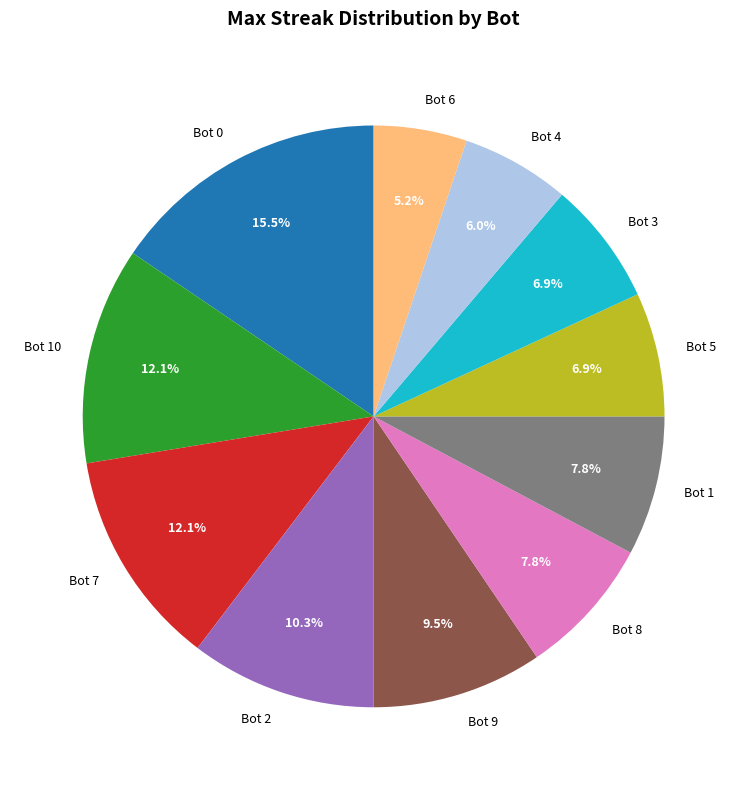

Which slice is the largest?

Bot 0